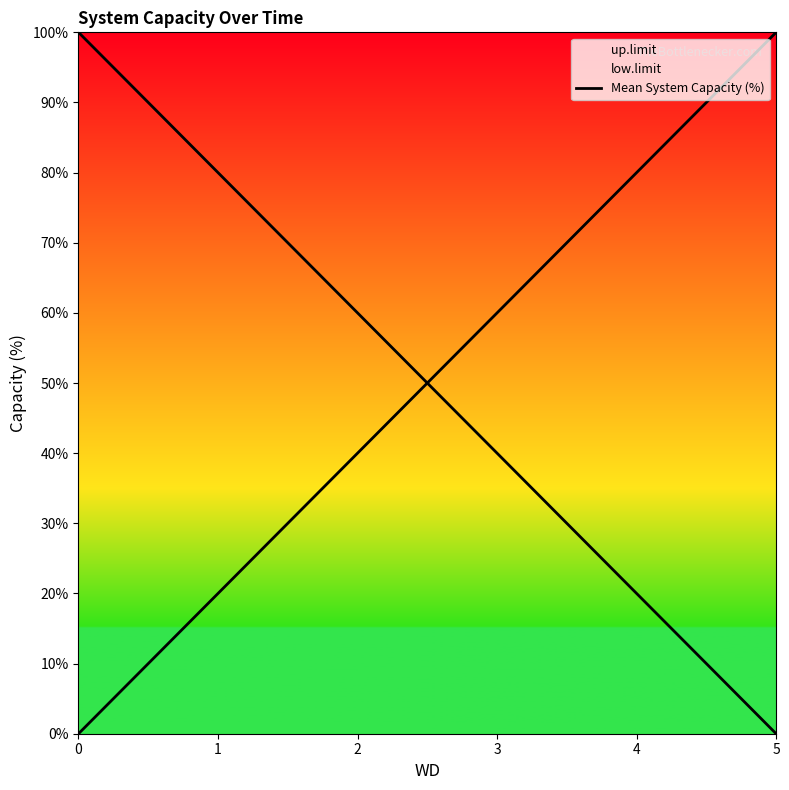

Reading left to right, what are all the values shown in this chart?

100	80	60	40	20	0